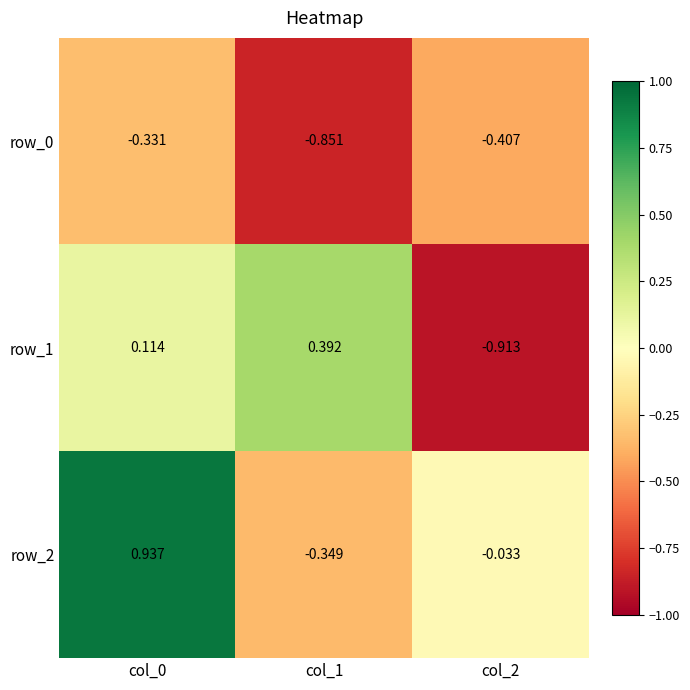

Is the value of row_2 at col_1 greater than the value of row_0 at col_0?

No